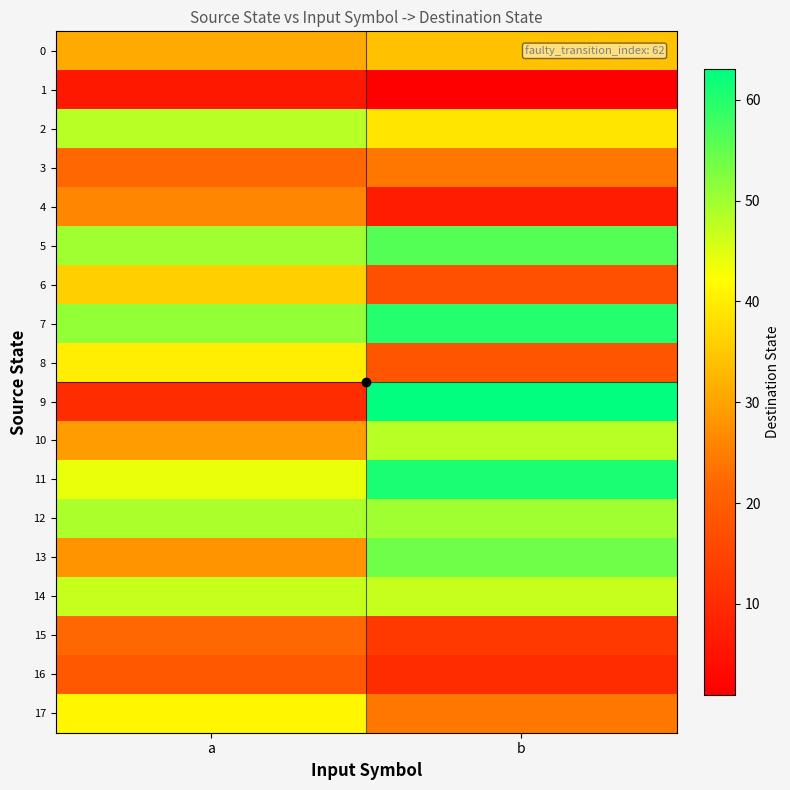

What is the smallest value displayed?

1